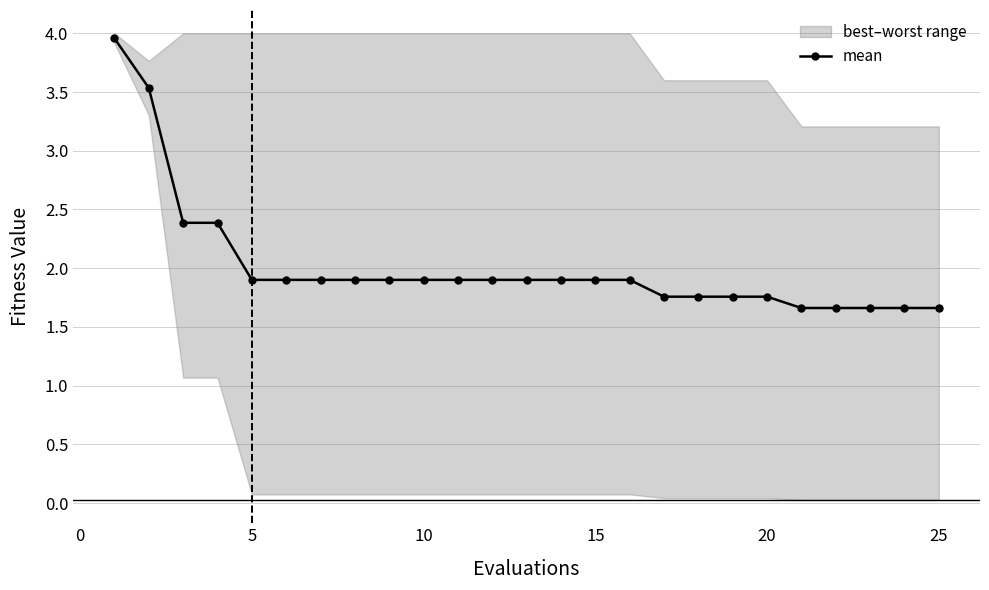

What is the difference between the maximum and second lowest values?

2.3